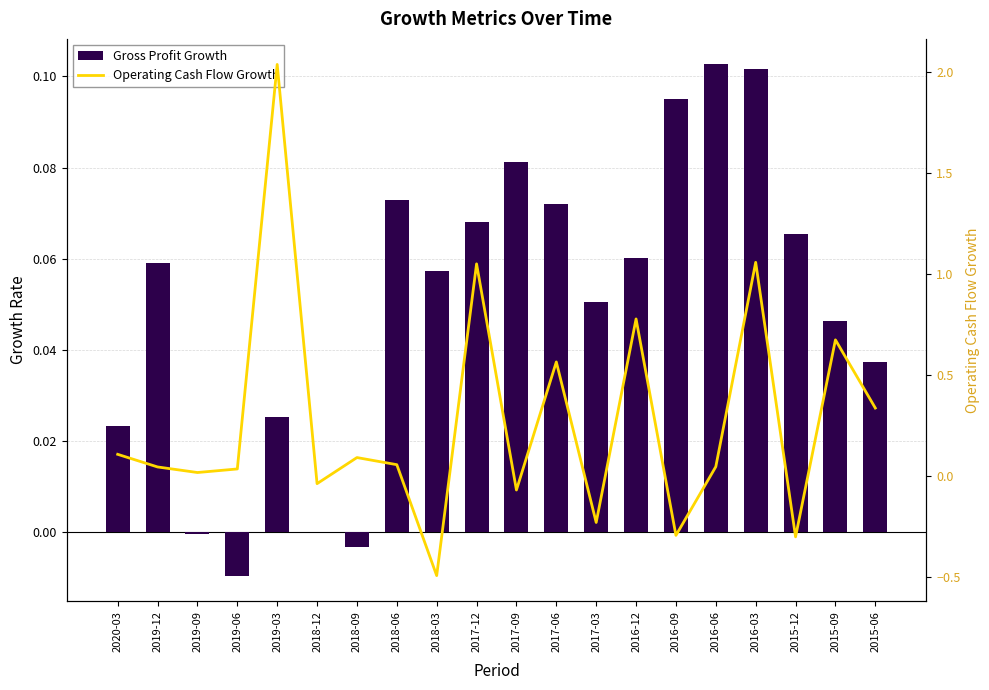

What are all the series names shown in the legend?

Gross Profit Growth, Operating Cash Flow Growth